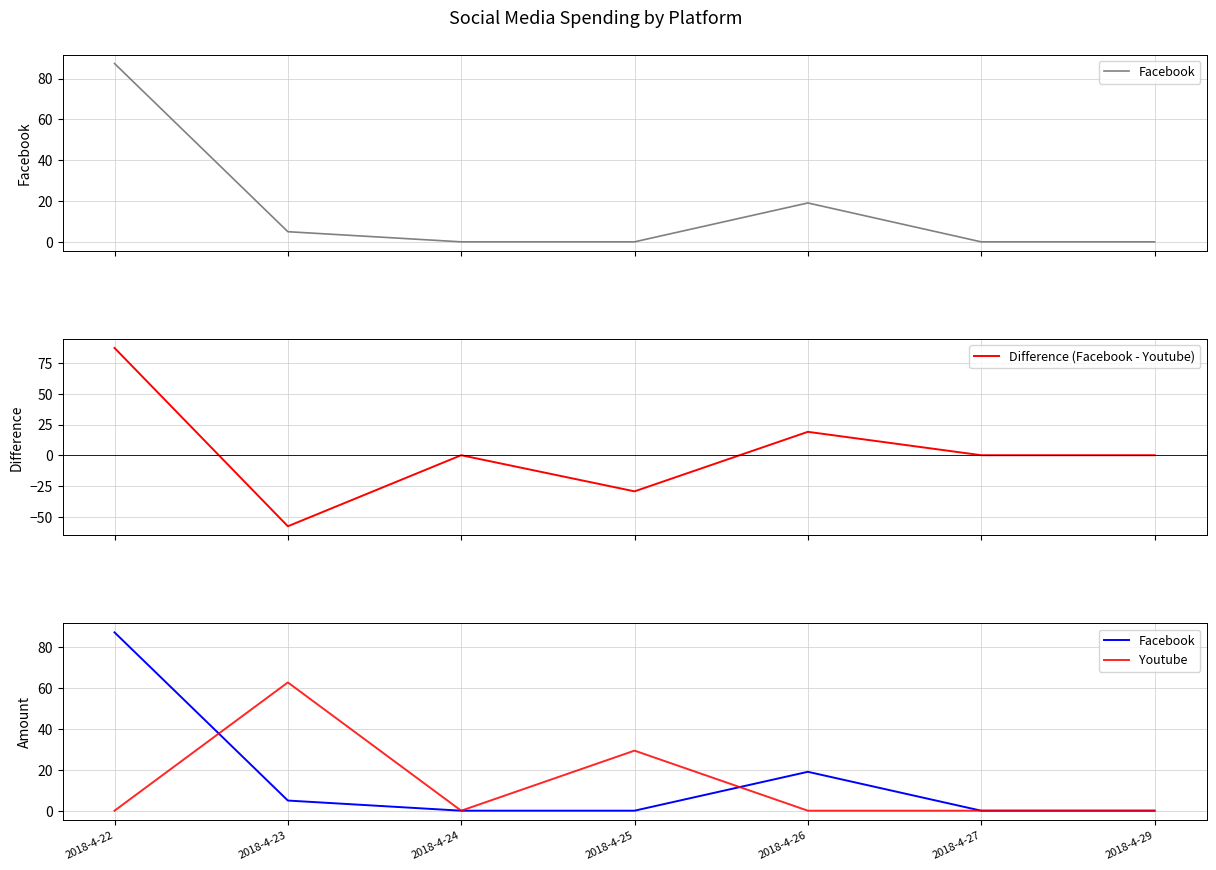

Where does the Difference (Facebook - Youtube) series first go above 0?

2018-4-22